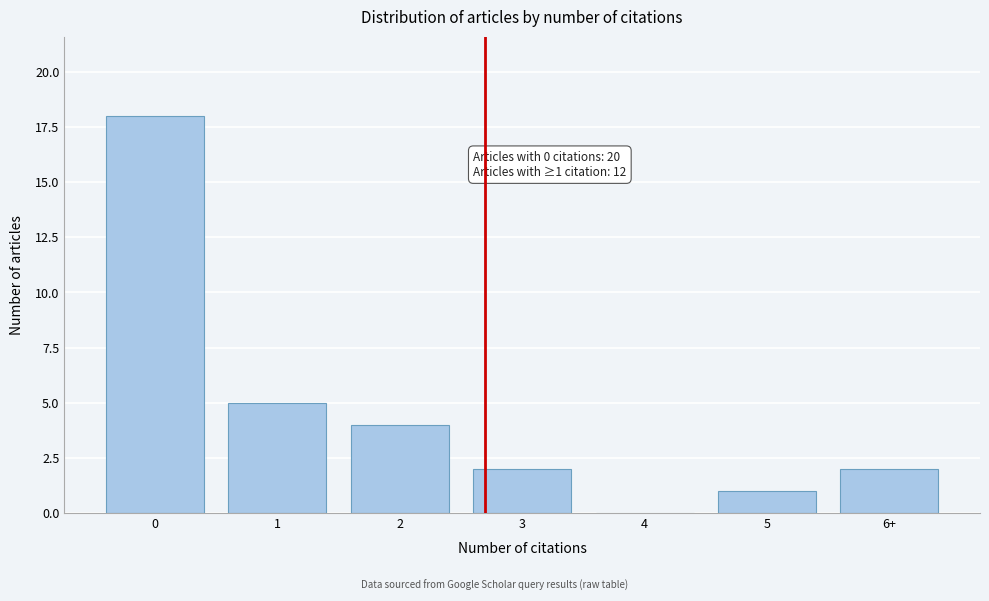

Reading left to right, list all the values displayed in this chart.

0=18	1=5	2=4	3=2	4=0	5=1	6+=2